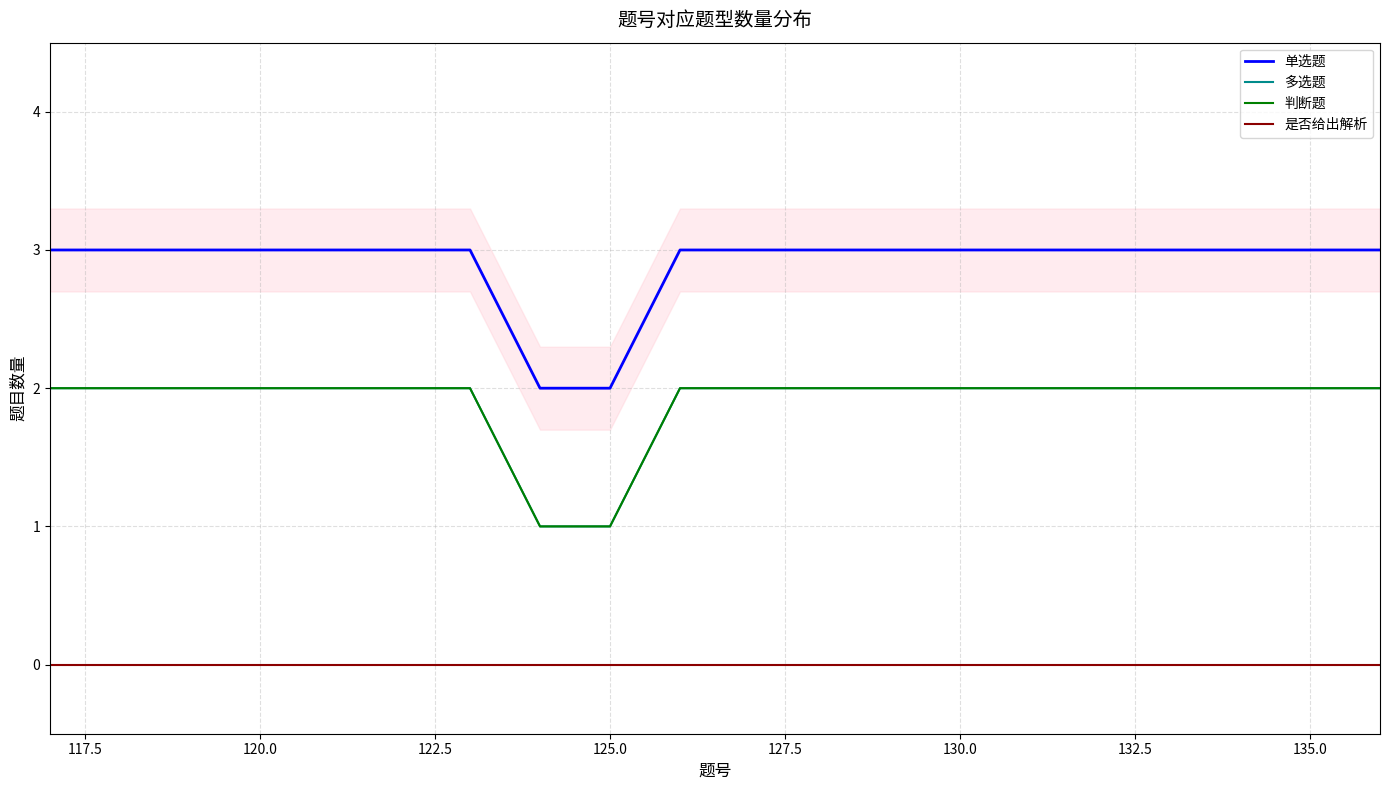

True or false: 判断题 and 多选题 intersect in this chart.

False